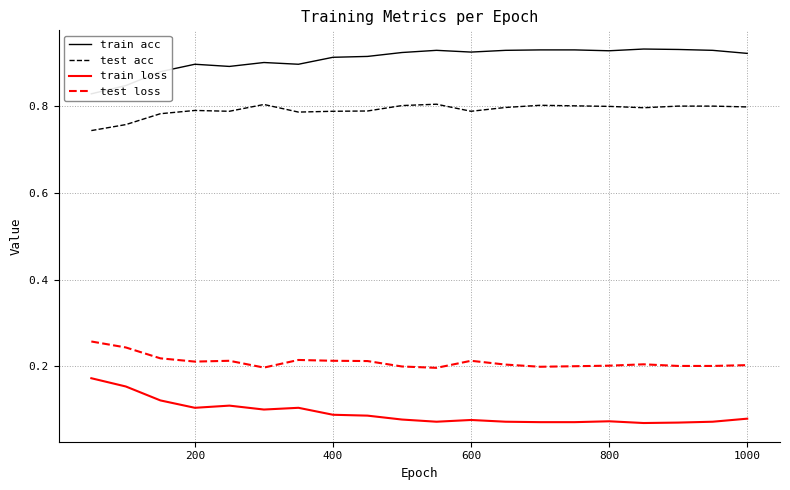

What is the difference between the maximum and second lowest values in the train acc series?

0.1